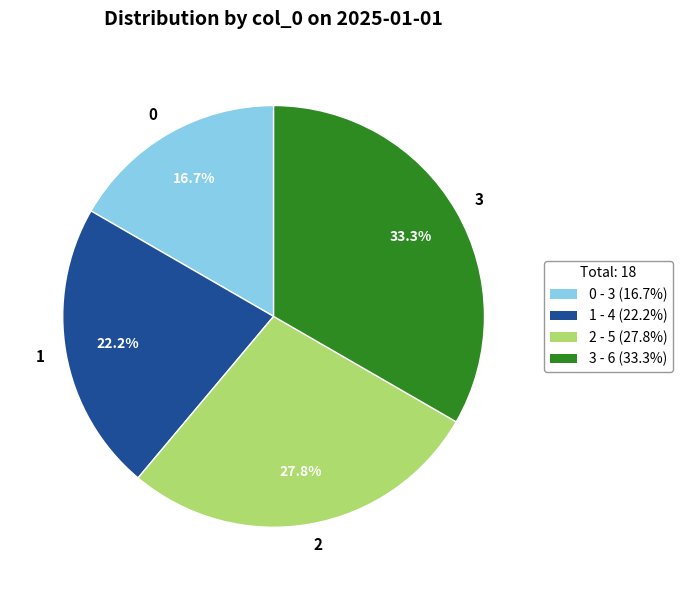

What portion of the pie excludes 1?

77.8%